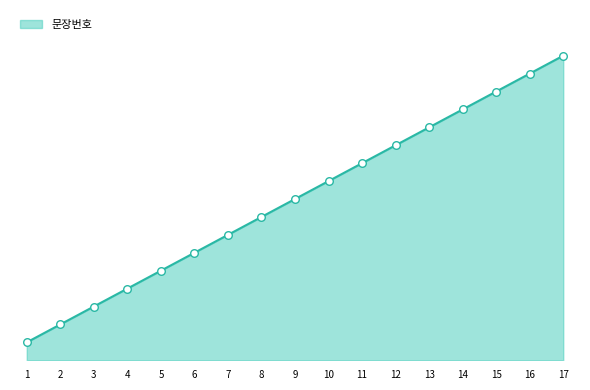

What is the change in value from 6 to 15?

+9